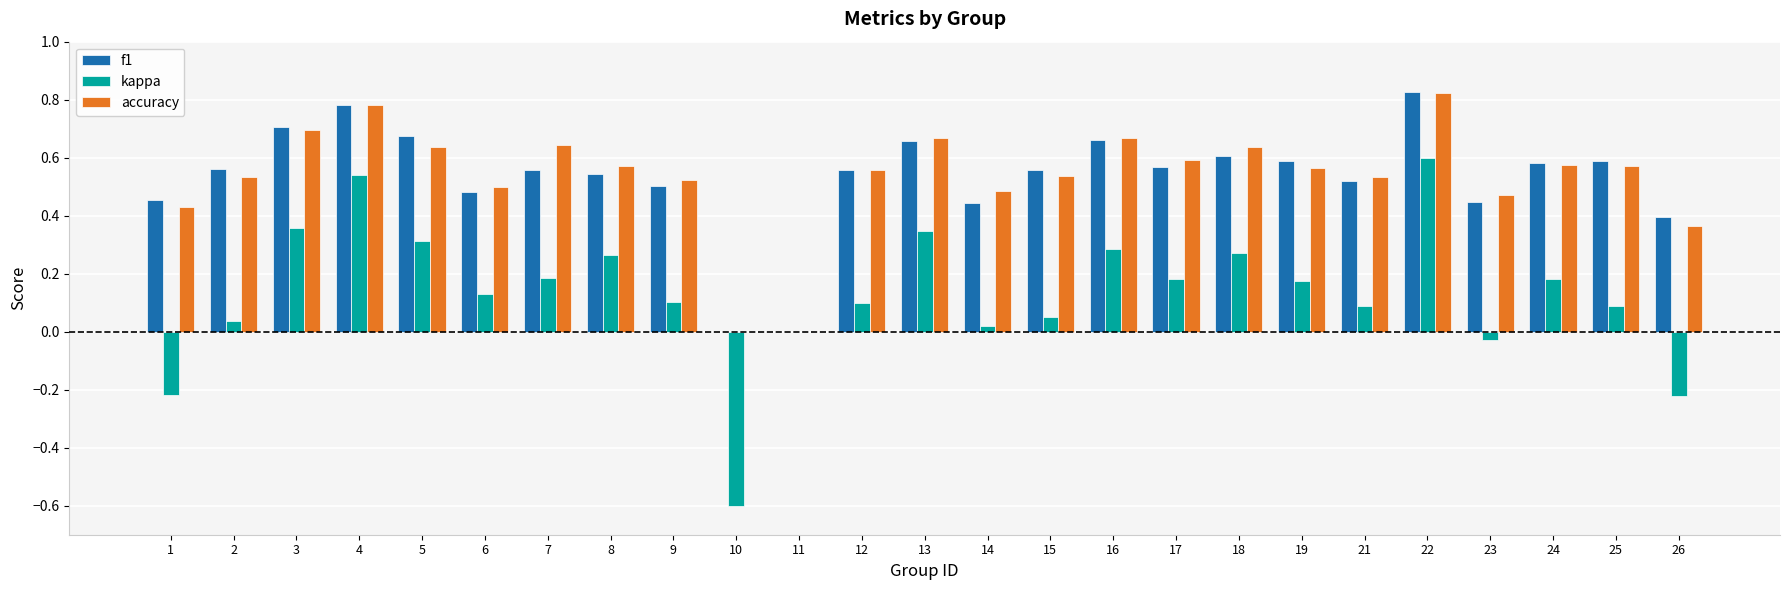

The value of kappa at 26 is -0.1. True or false?

False